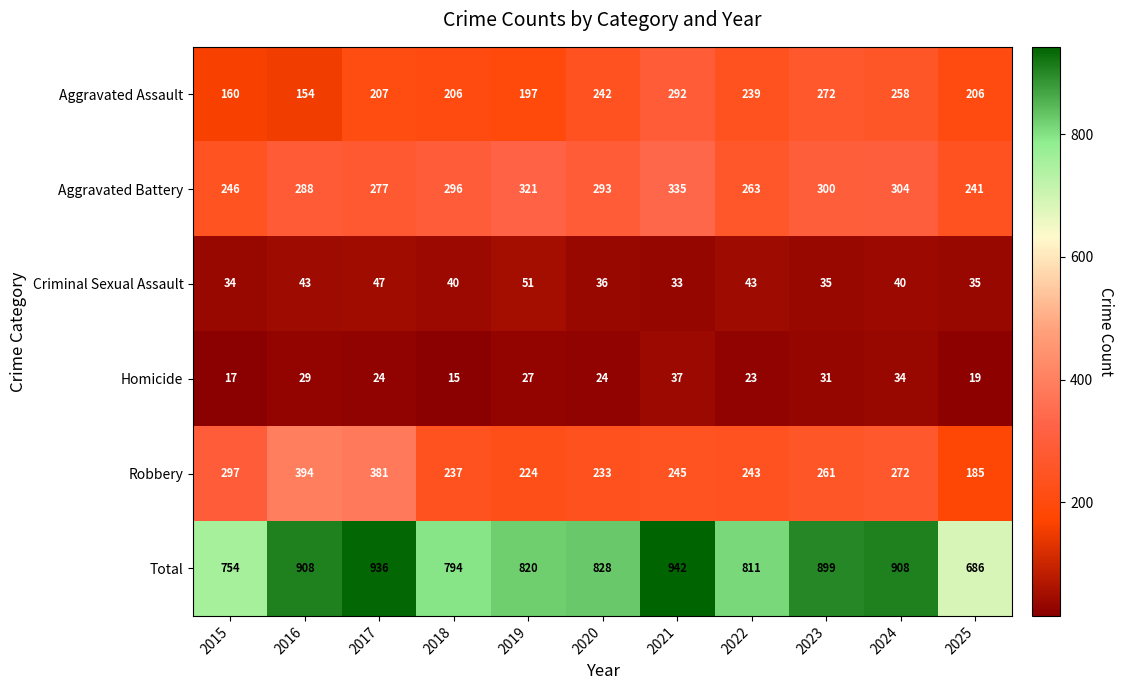

Between 2020 and 2023, which series saw the biggest shift?

Total